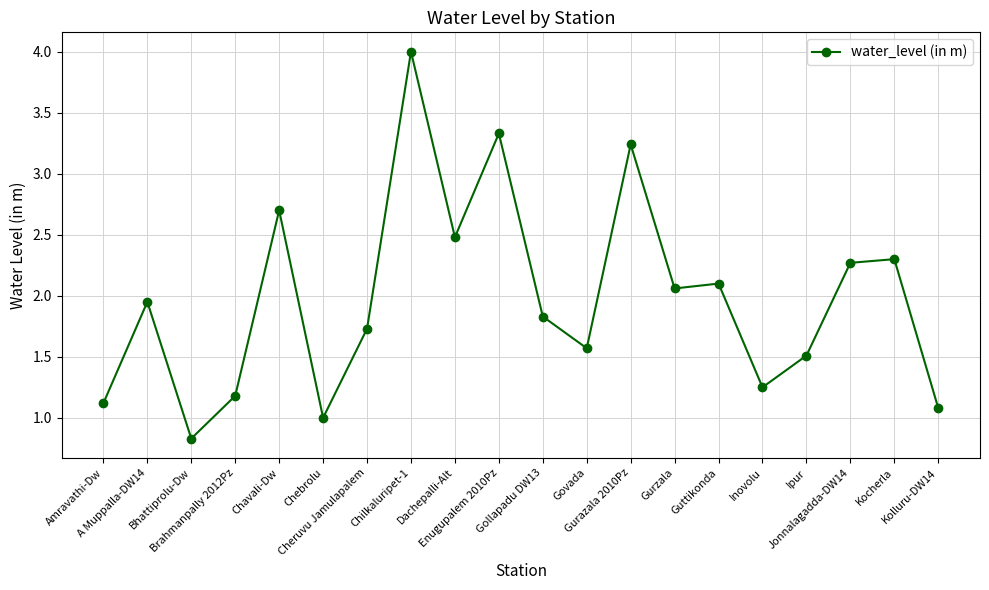

What is the difference between the maximum and second lowest values?

3.0